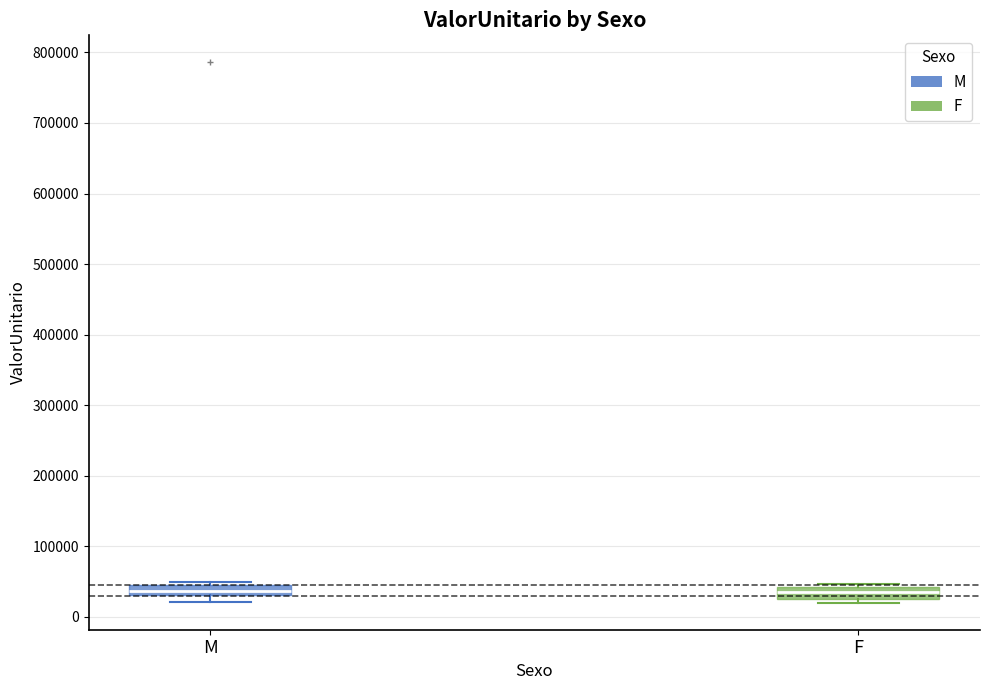

Where is the upper edge of the box for M on the y-axis? The values are not printed on the chart, so give them approximately, as read against the axis.

40000